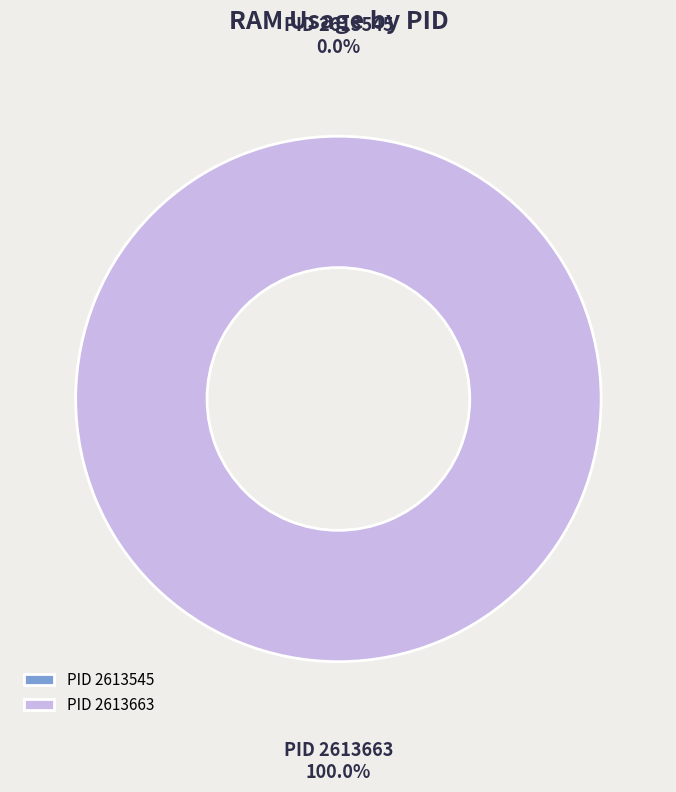

Between 2613545 and 2613663, which is larger?

2613663